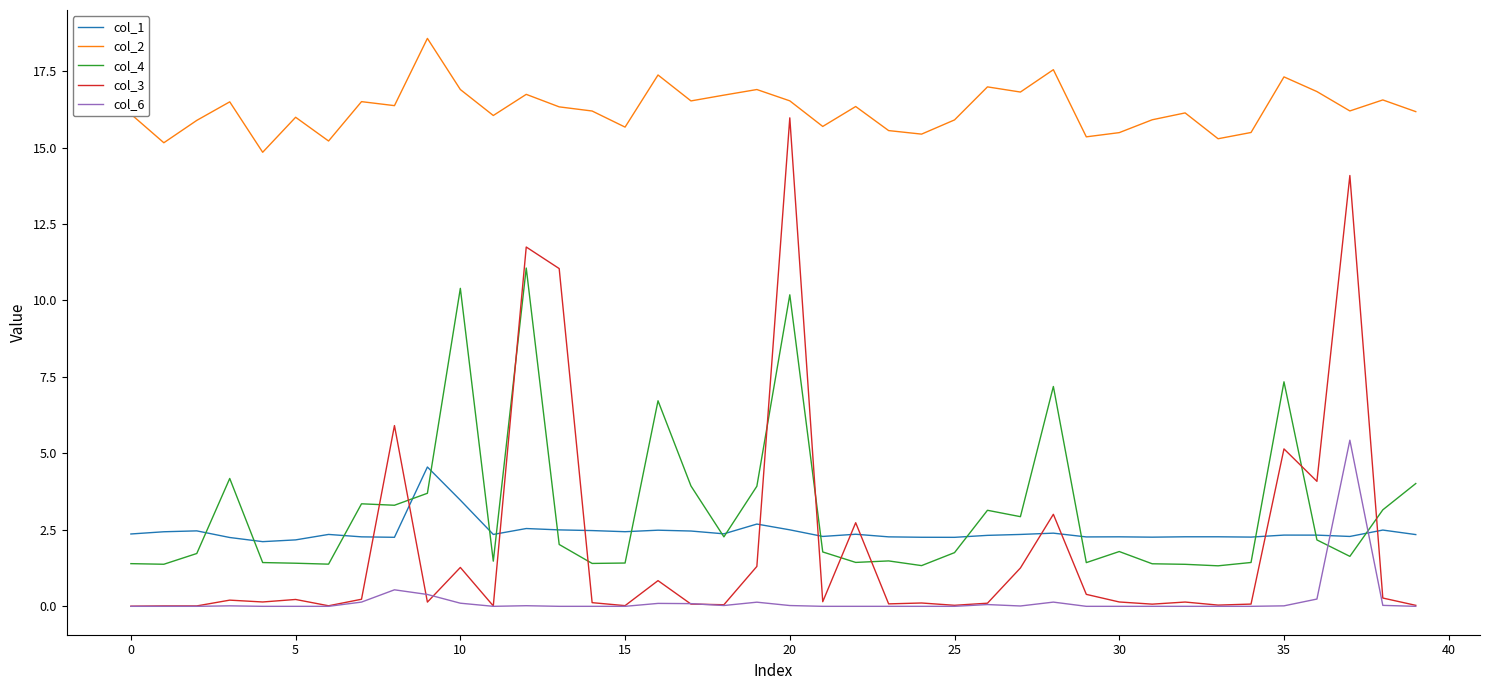

Does the chart display data point markers on the line(s)?

No